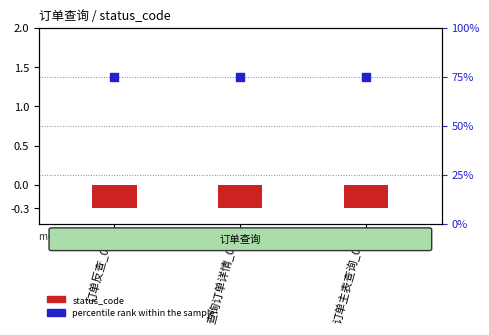

At which category is the sum across all series the highest?

订单反查_001